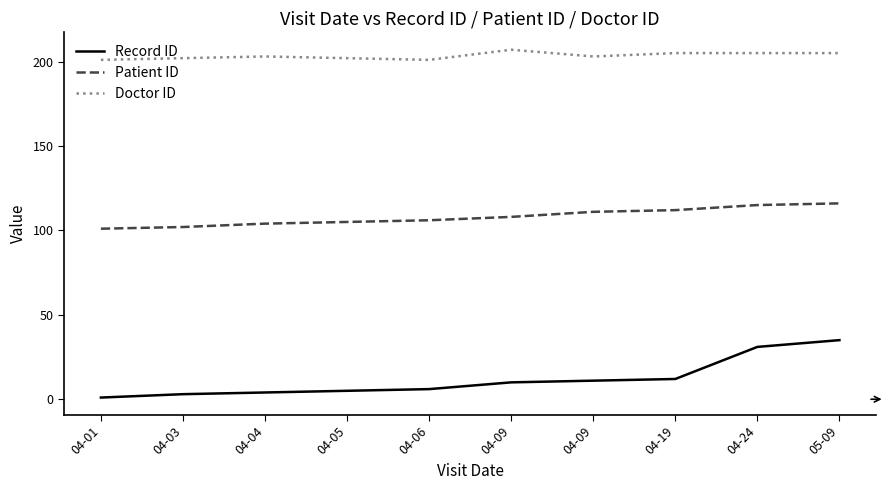

Is the value of Record ID at 04-05 greater than the value of Doctor ID at 04-03?

No